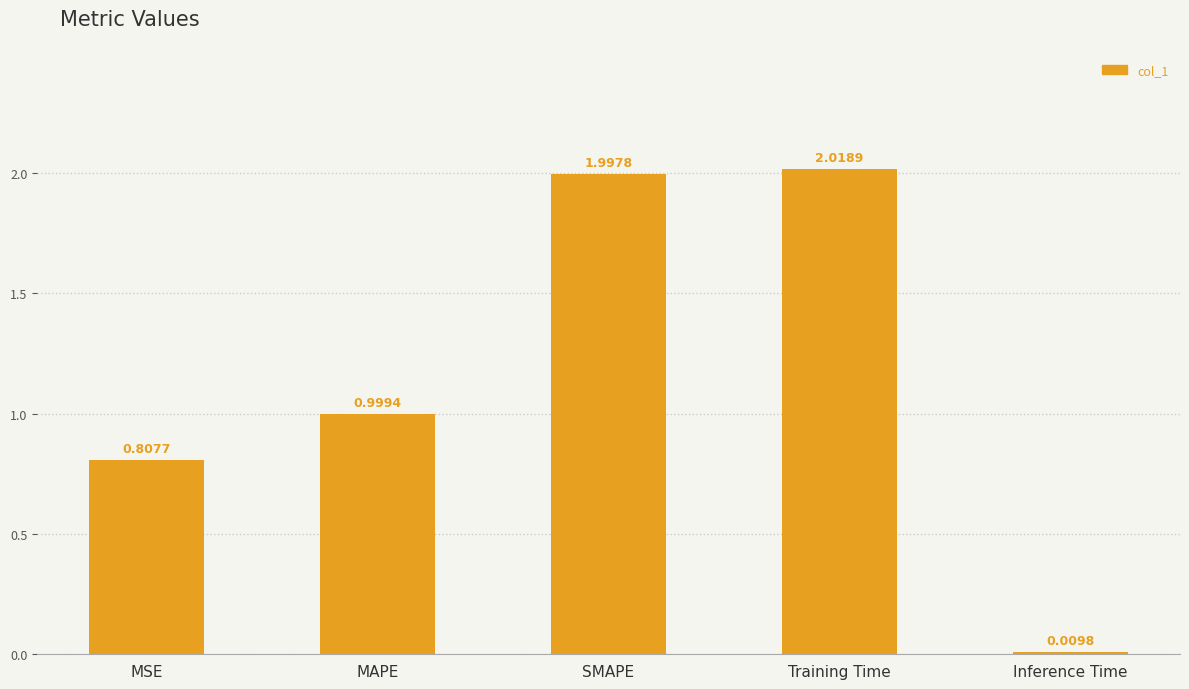

What position from the right is SMAPE?

3